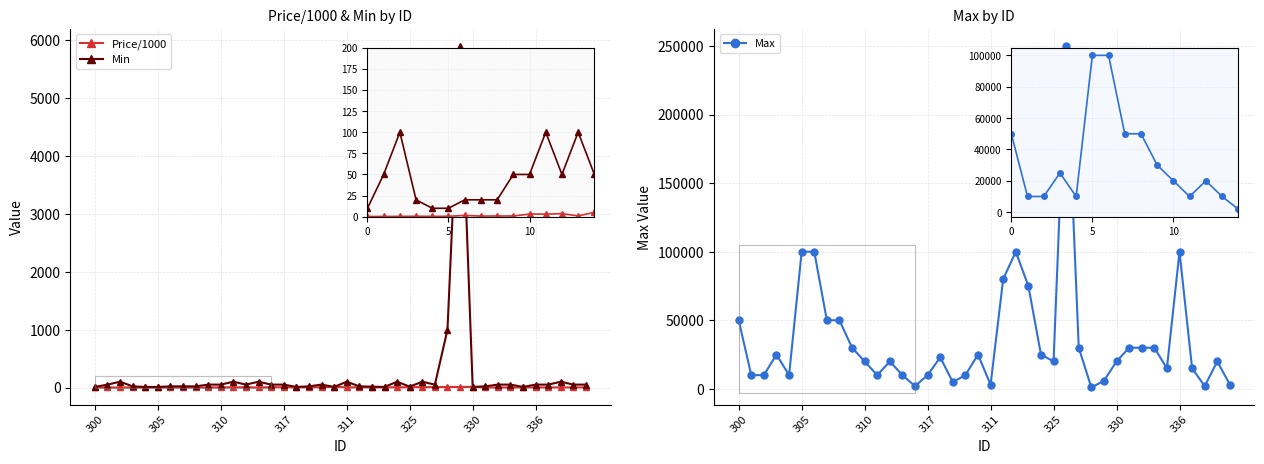

Where does the Price/1000 series first go above 2?

10